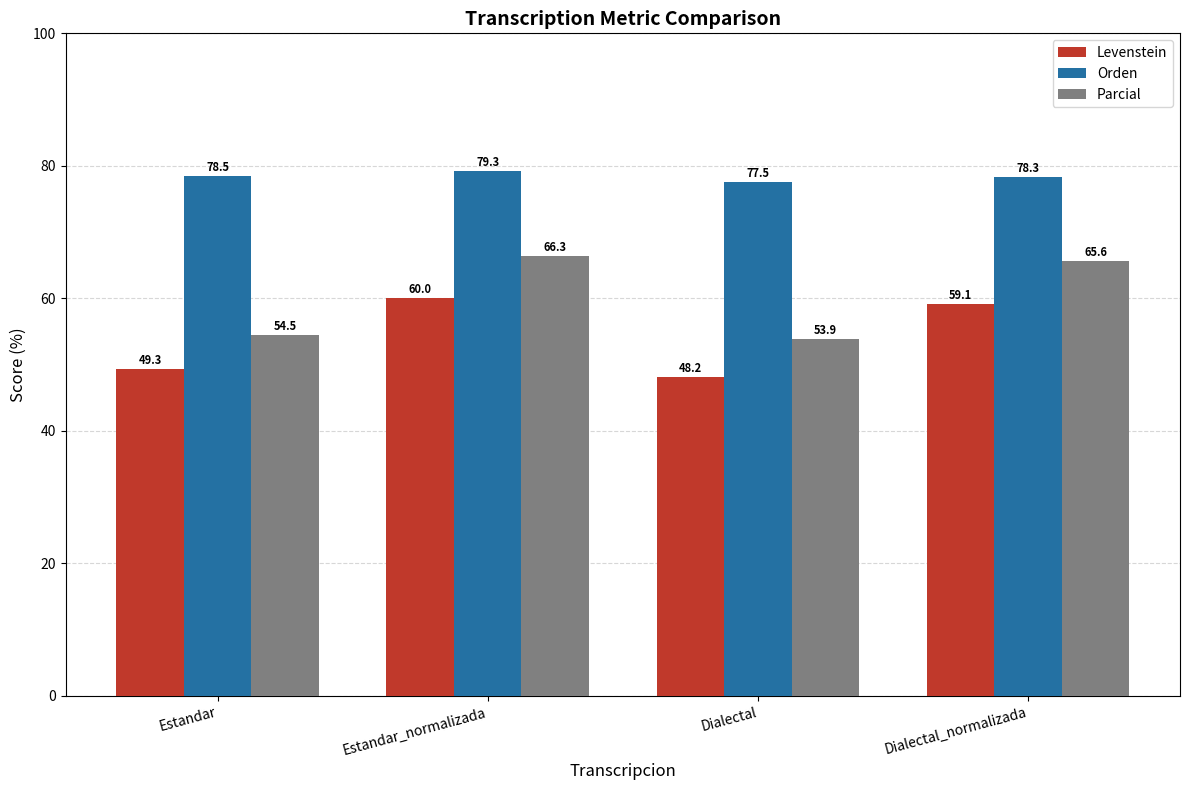

Which category has the lowest value in the Parcial series?

Dialectal